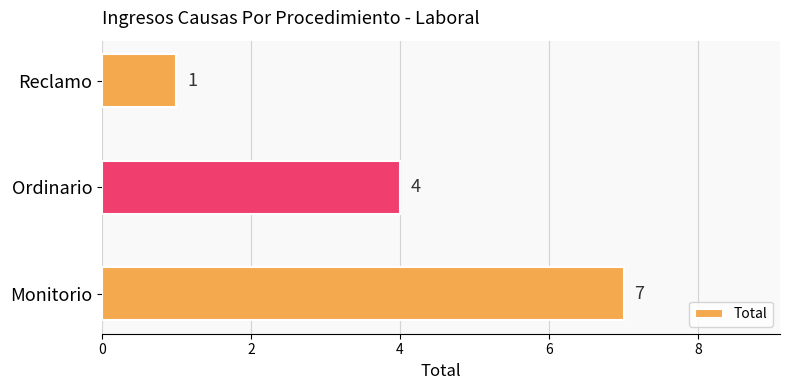

List the labels in order of value, smallest first.

Reclamo, Ordinario, Monitorio